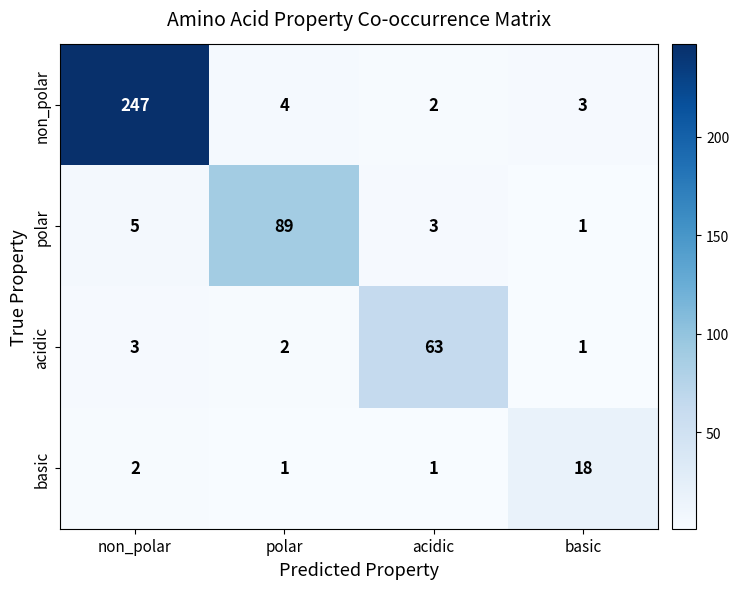

Where is polar nearest to the value 45?

non_polar